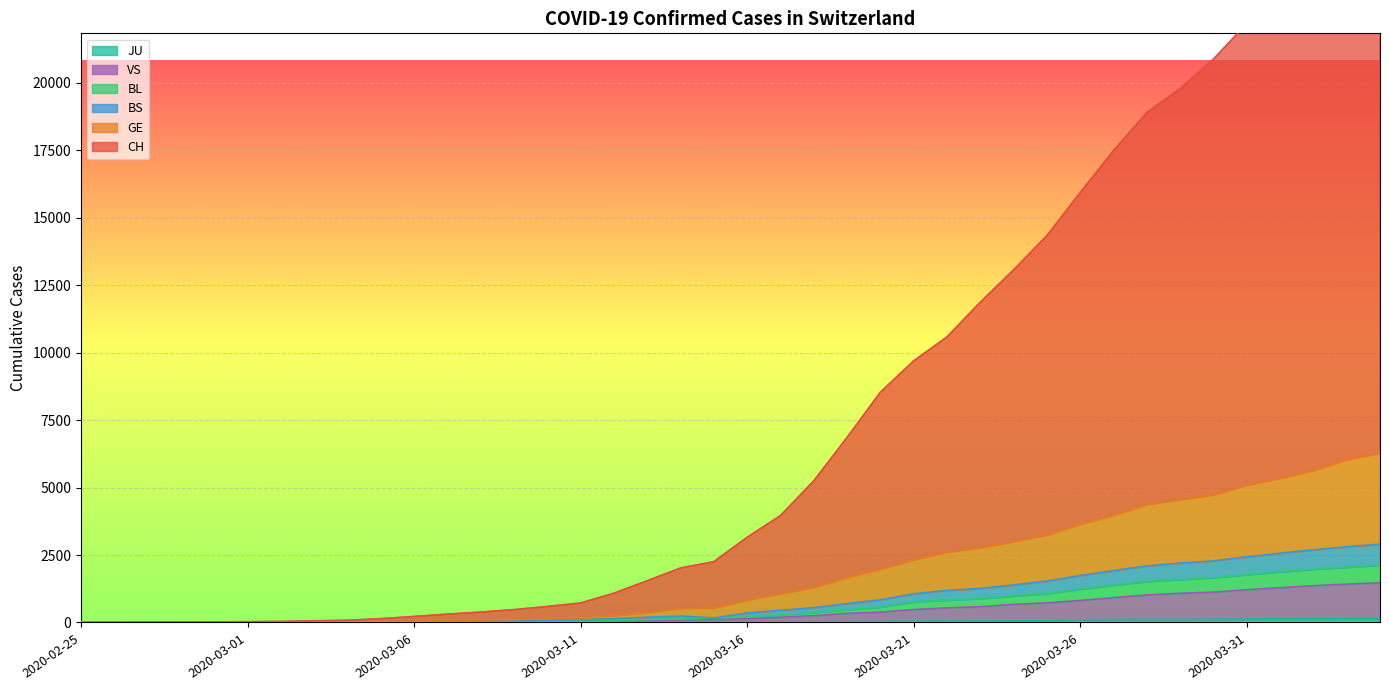

What is the label of the 13th point from the right?

2020-03-23